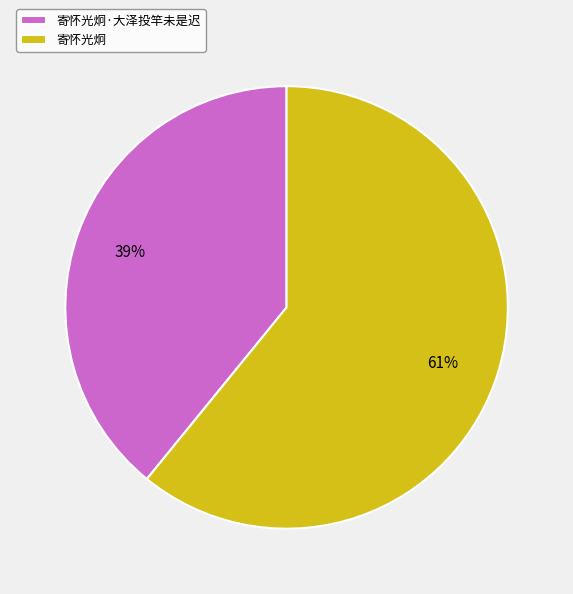

Which has a higher value, 寄怀光炯 or 寄怀光炯·大泽投竿未是迟?

寄怀光炯